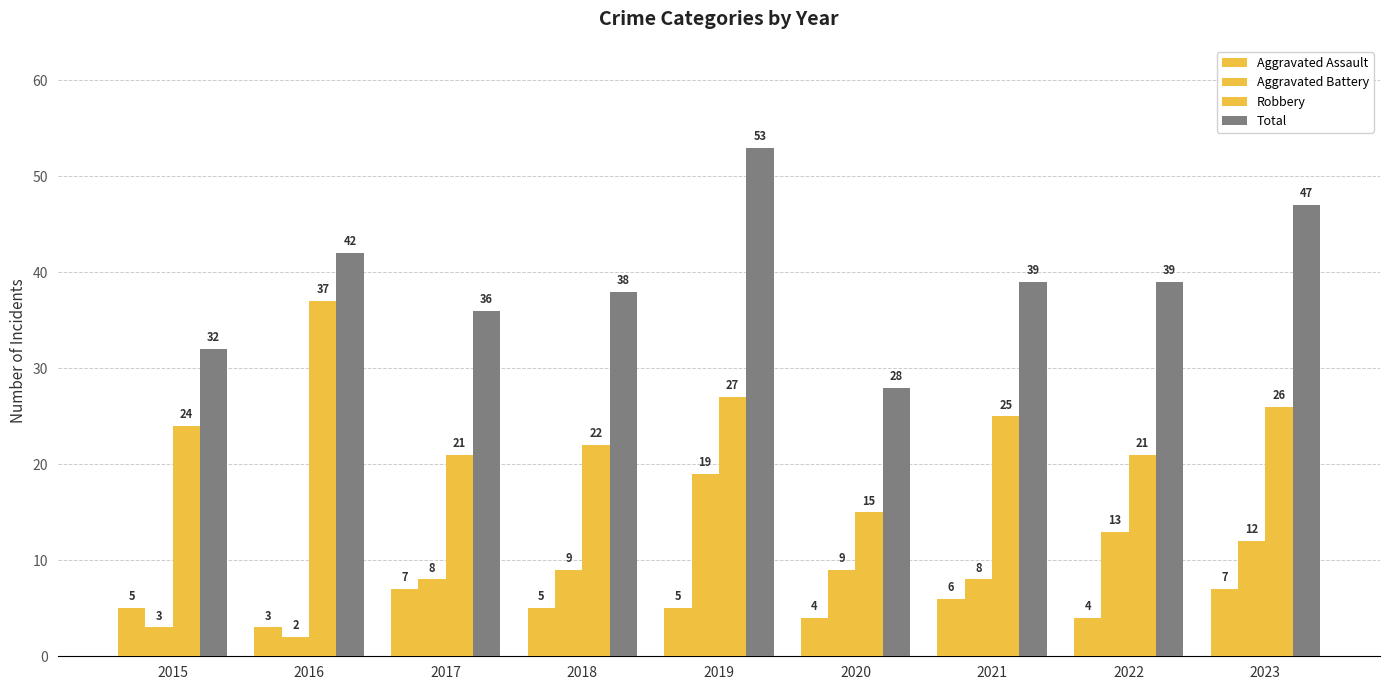

What is the difference between the maximum and minimum values in the Aggravated Assault series?

4